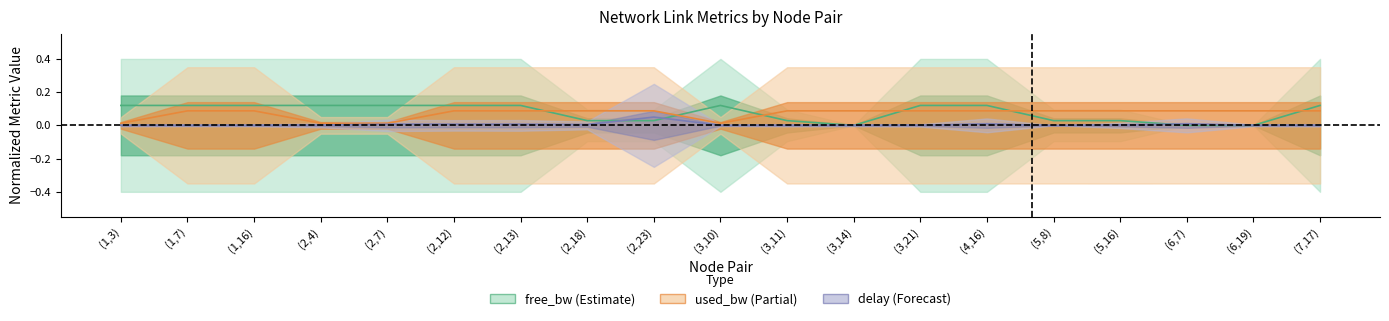

What is the sum of all used_bw values?

1.4